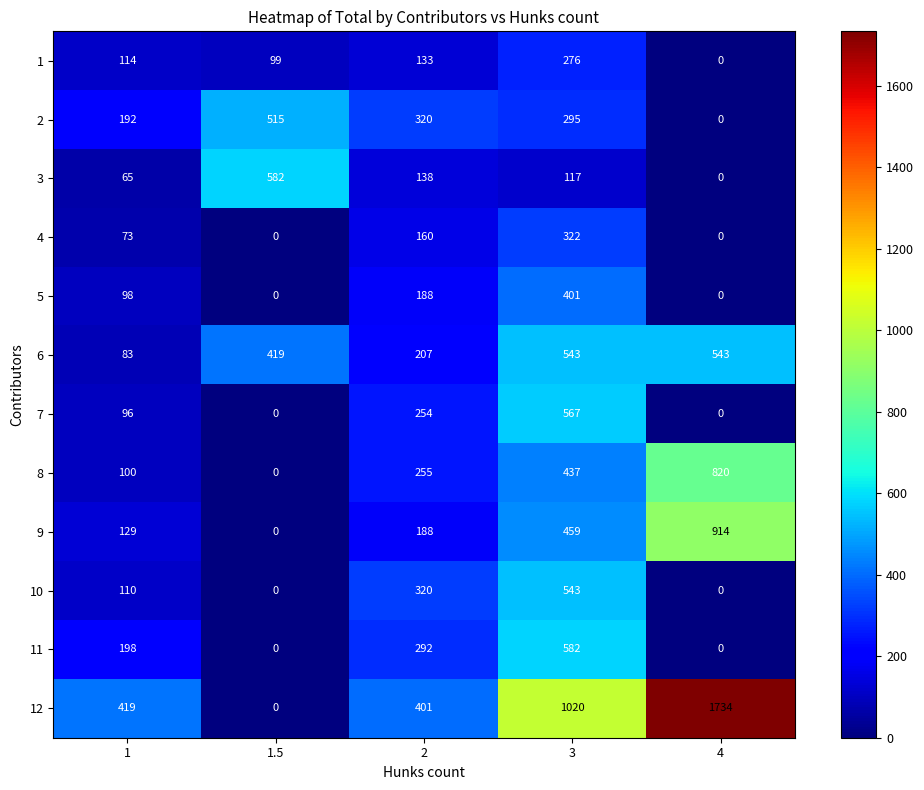

Rank the categories by 12 value from highest to lowest.

4, 3, 1, 2, 1.5